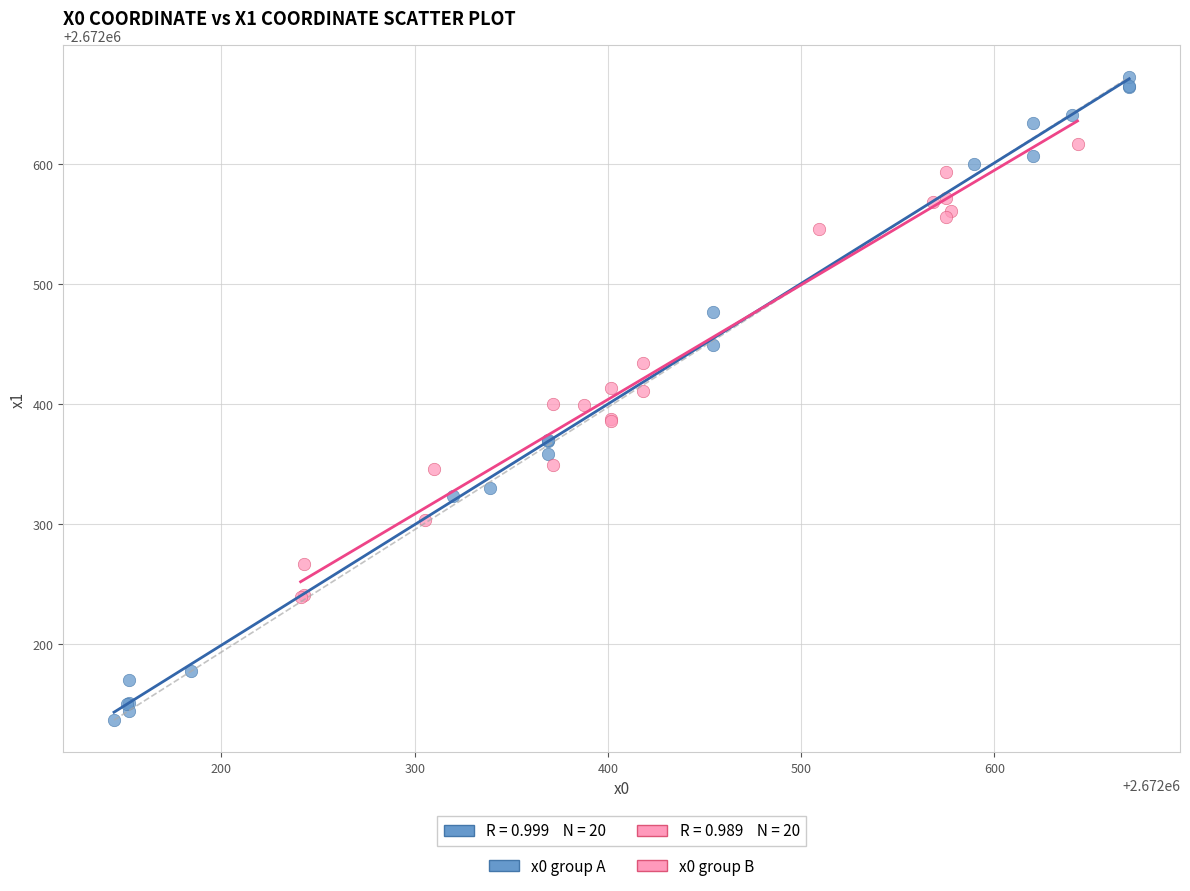

Which series has the widest spread of Y values?

x0 group A